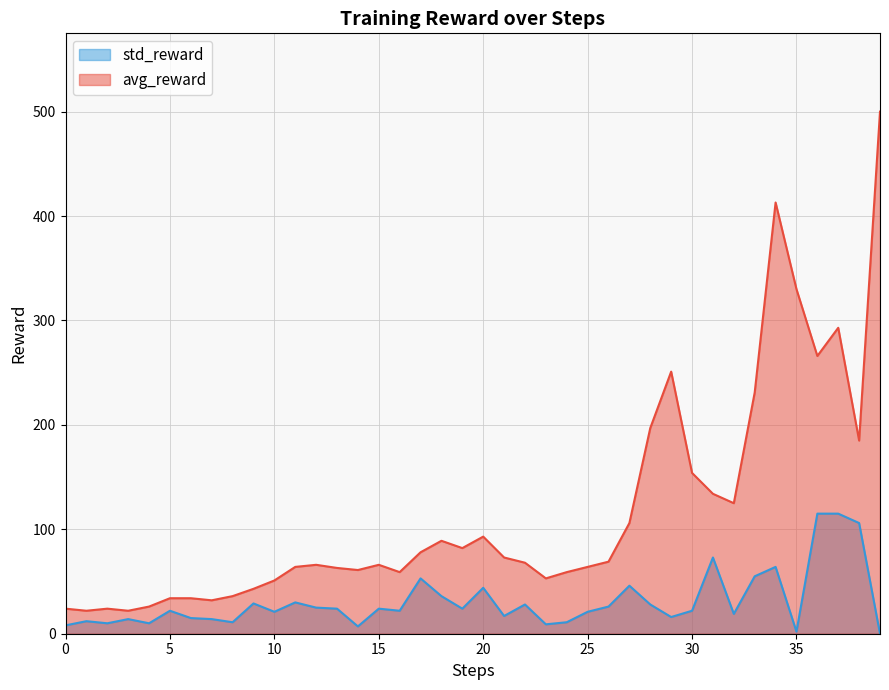

Does the chart display data point markers on the line(s)?

No